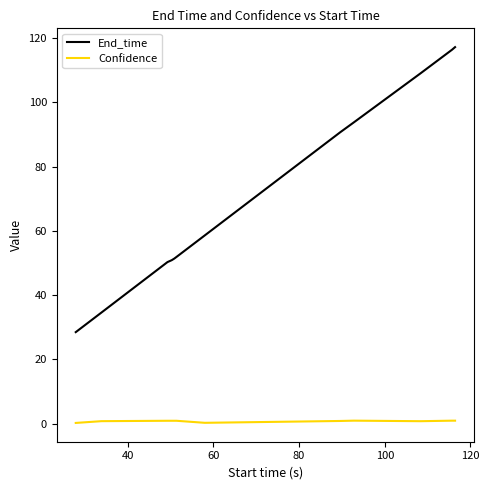

What is the minimum value for End_time?

28.5